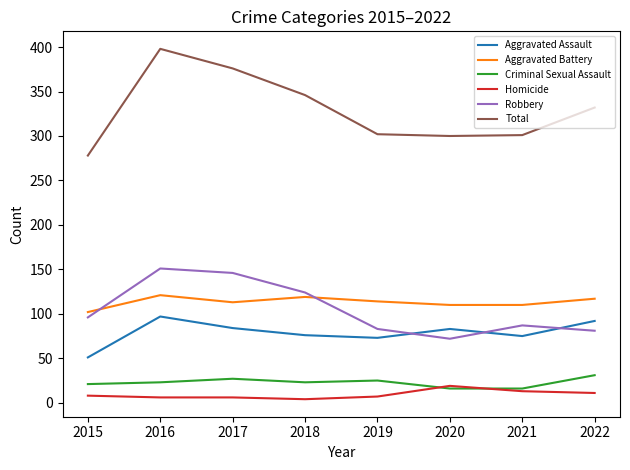

True or false: Homicide and Aggravated Battery intersect in this chart.

False